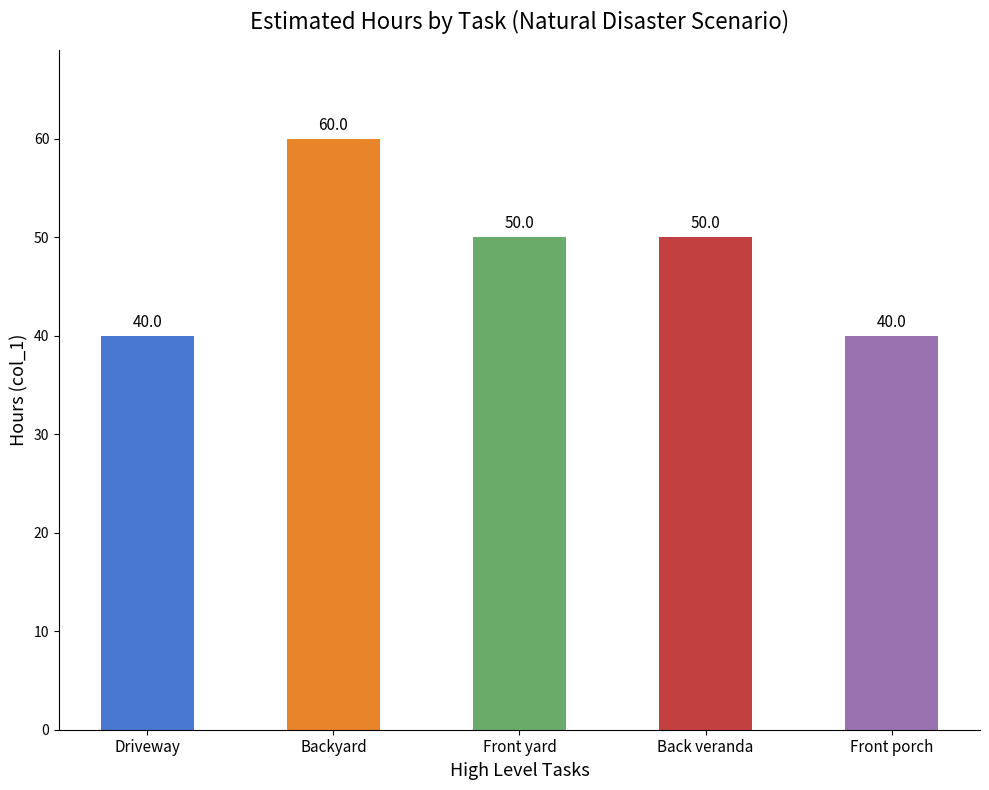

What is the value of the 4th bar from the left?

50